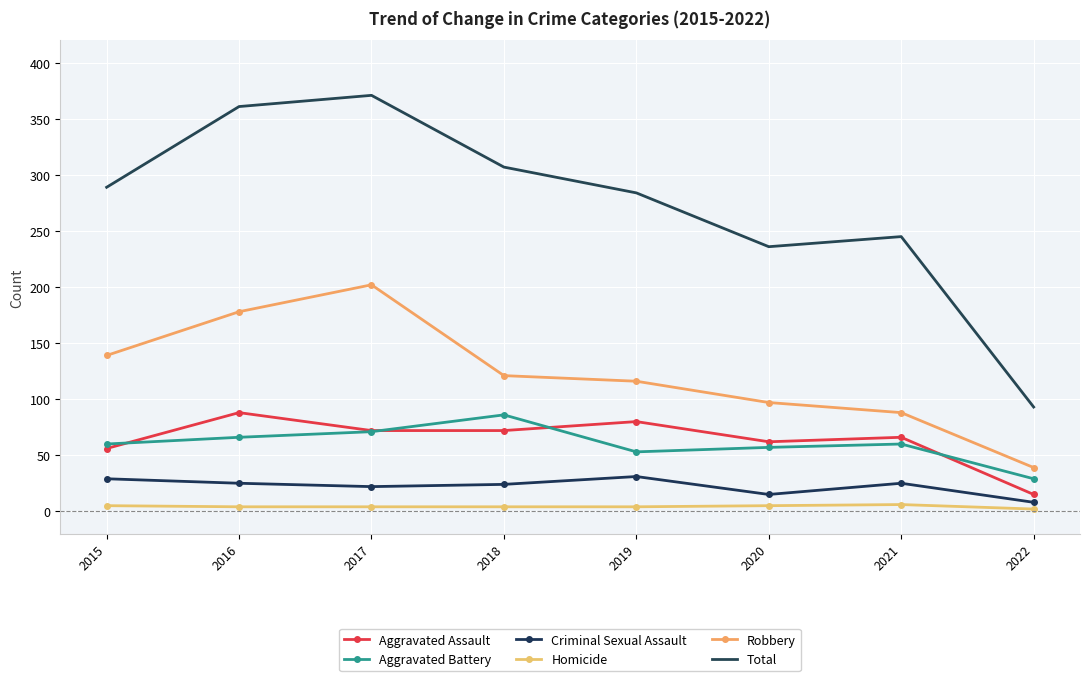

What is the difference between the highest and lowest values at 2018?

303